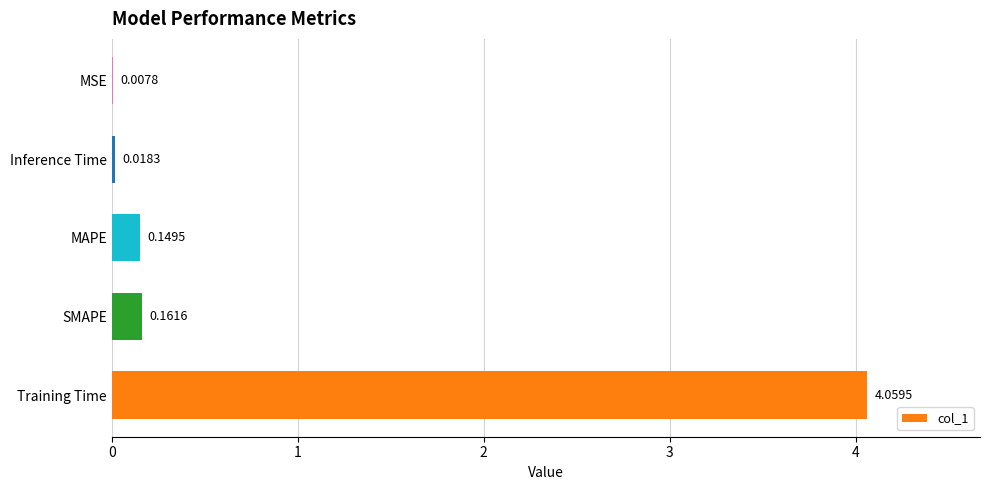

At which label is the value closest to 2?

SMAPE